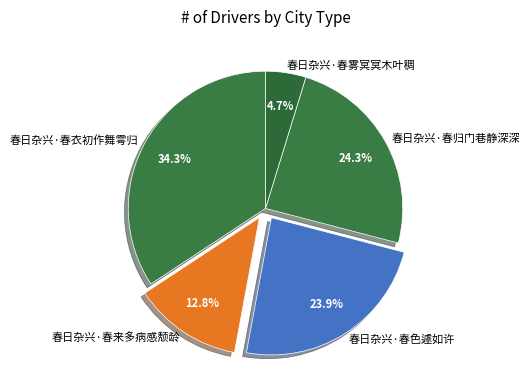

What percentage is the 春日杂兴·春归门巷静深深 slice, to the nearest percent?

24%